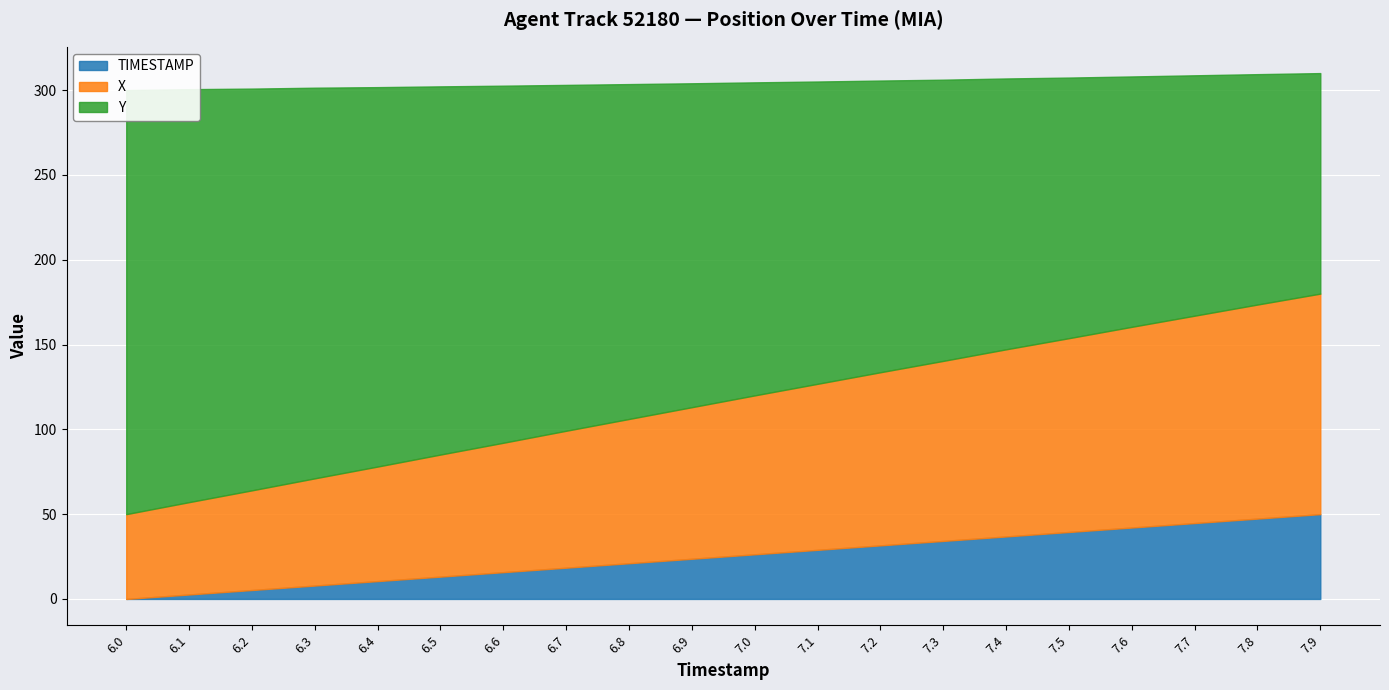

Rank the series by their maximum value, from highest to lowest.

Y_normalized, X, TIMESTAMP